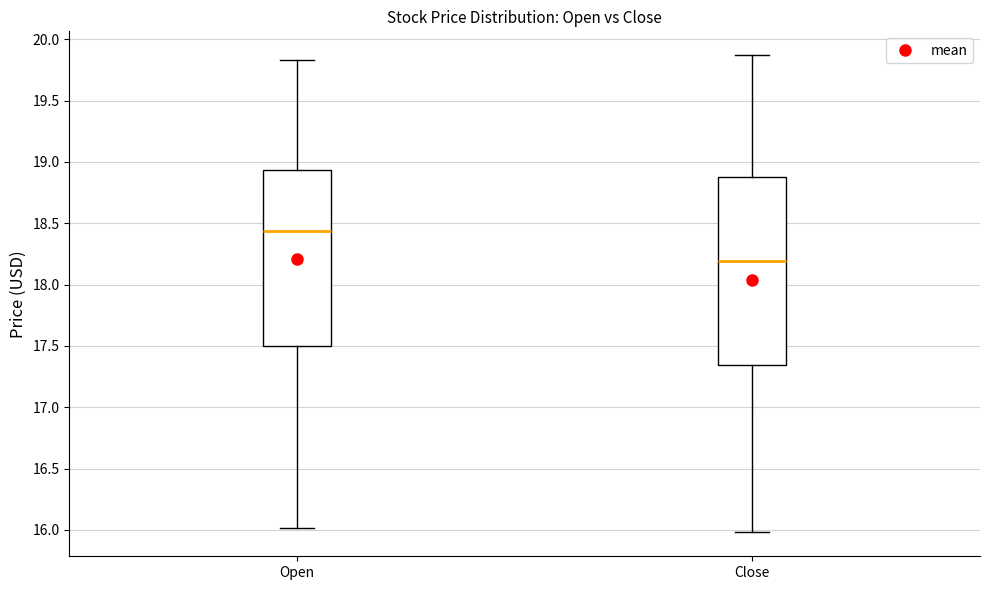

Which box's median line is the lowest?

Close